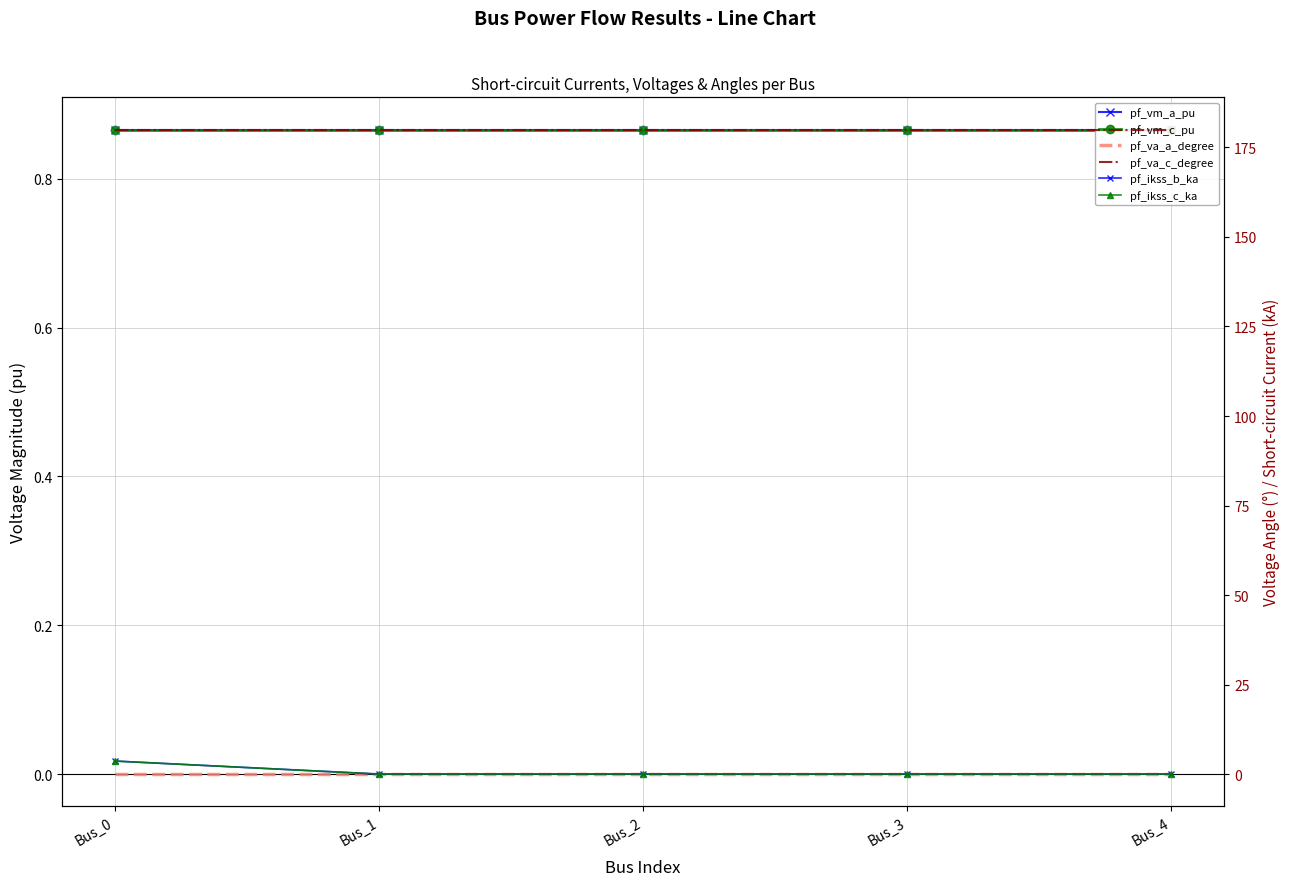

How many data points does each series have?

5